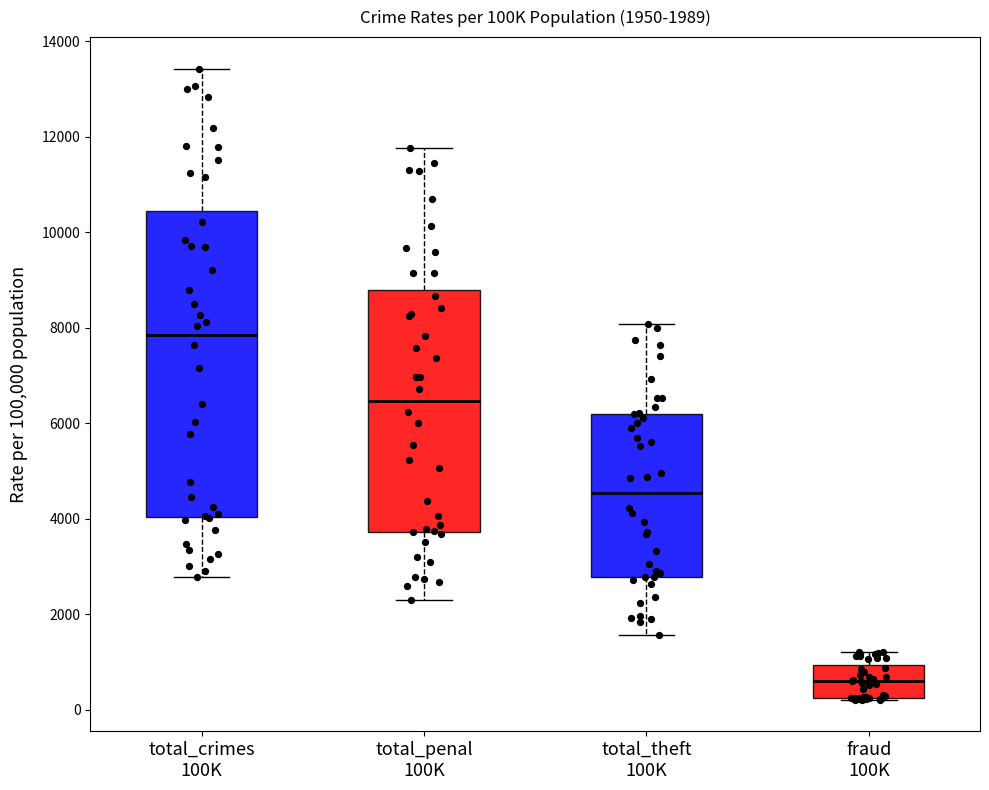

Which box is the tallest, from its lower edge to its upper edge?

total_crimes 100K